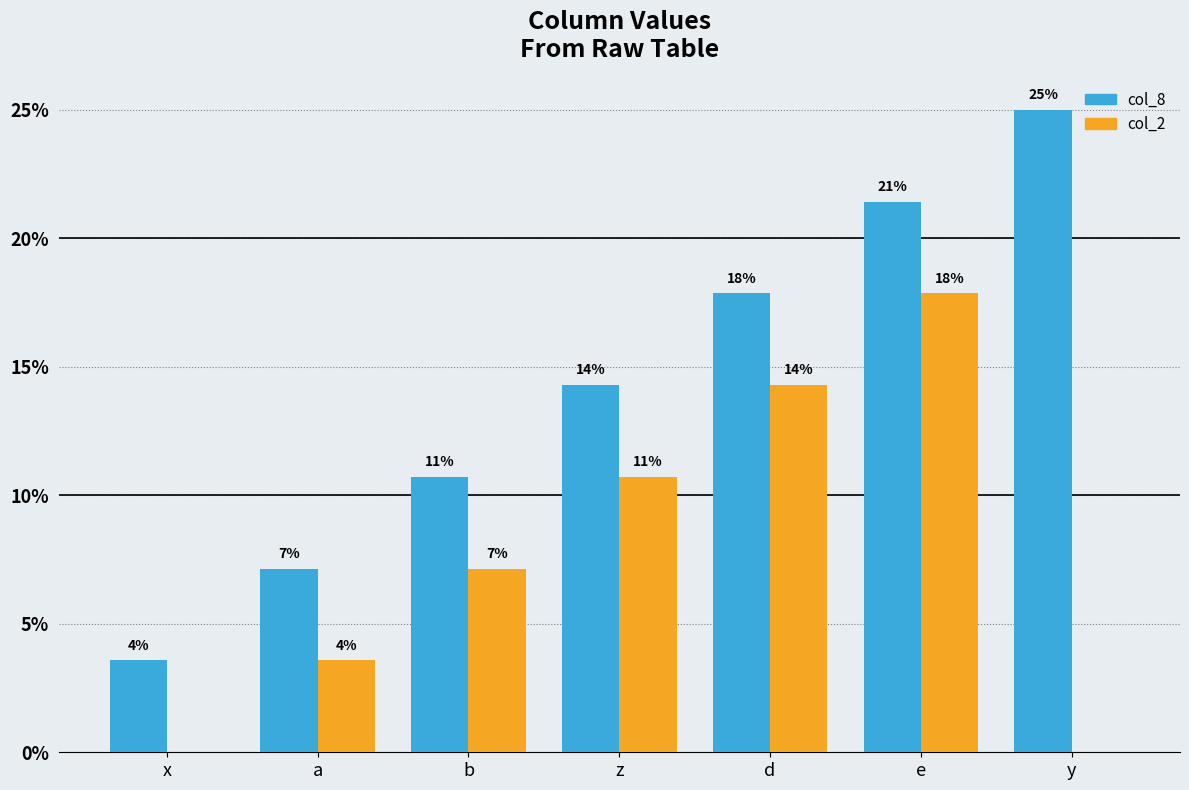

How many groups of bars are there?

7